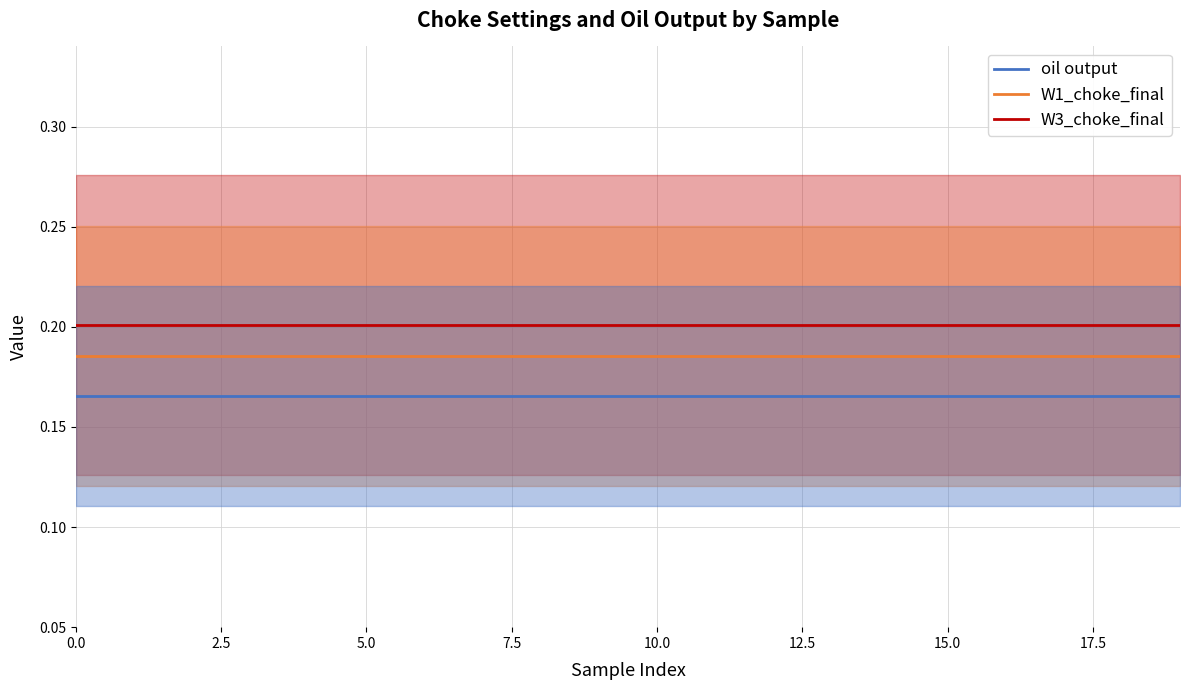

How many lines are shown in the chart?

3